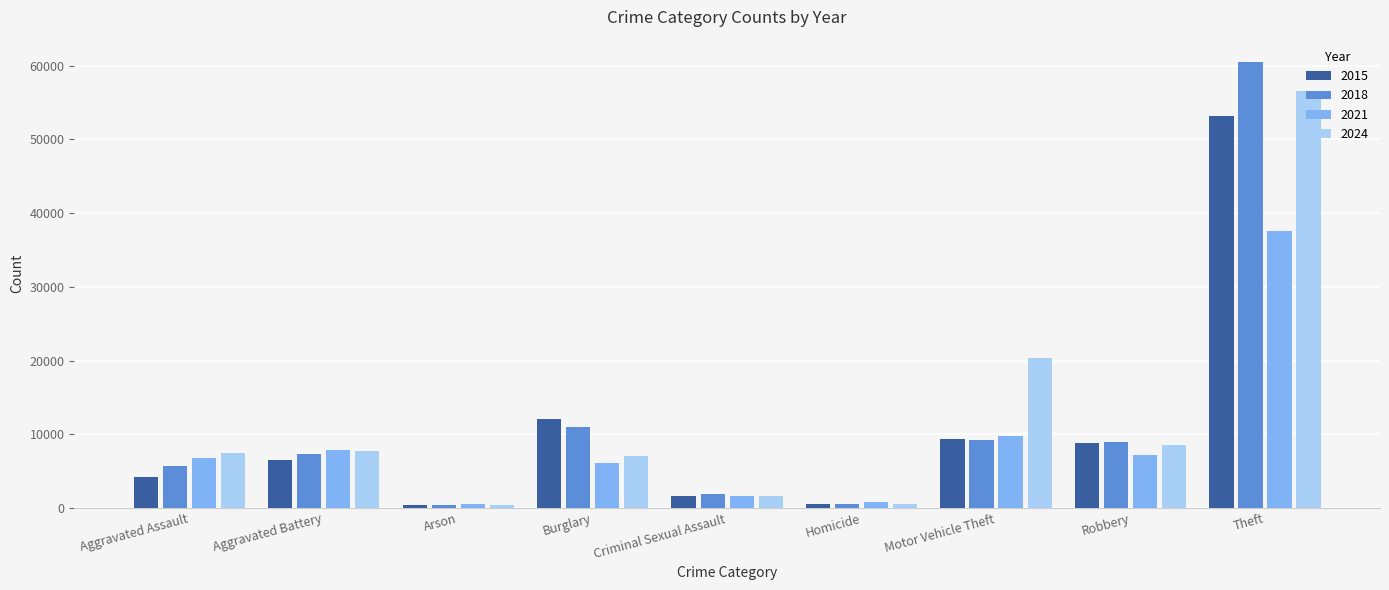

Which series has the largest total across all categories?

2024